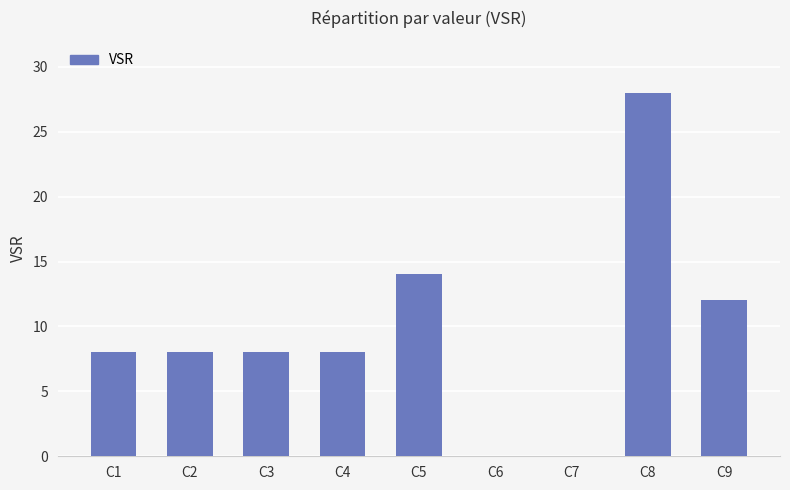

Reading left to right, transcribe all the data shown in this chart.

C1=8	C2=8	C3=8	C4=8	C5=14	C6=0	C7=0	C8=28	C9=12